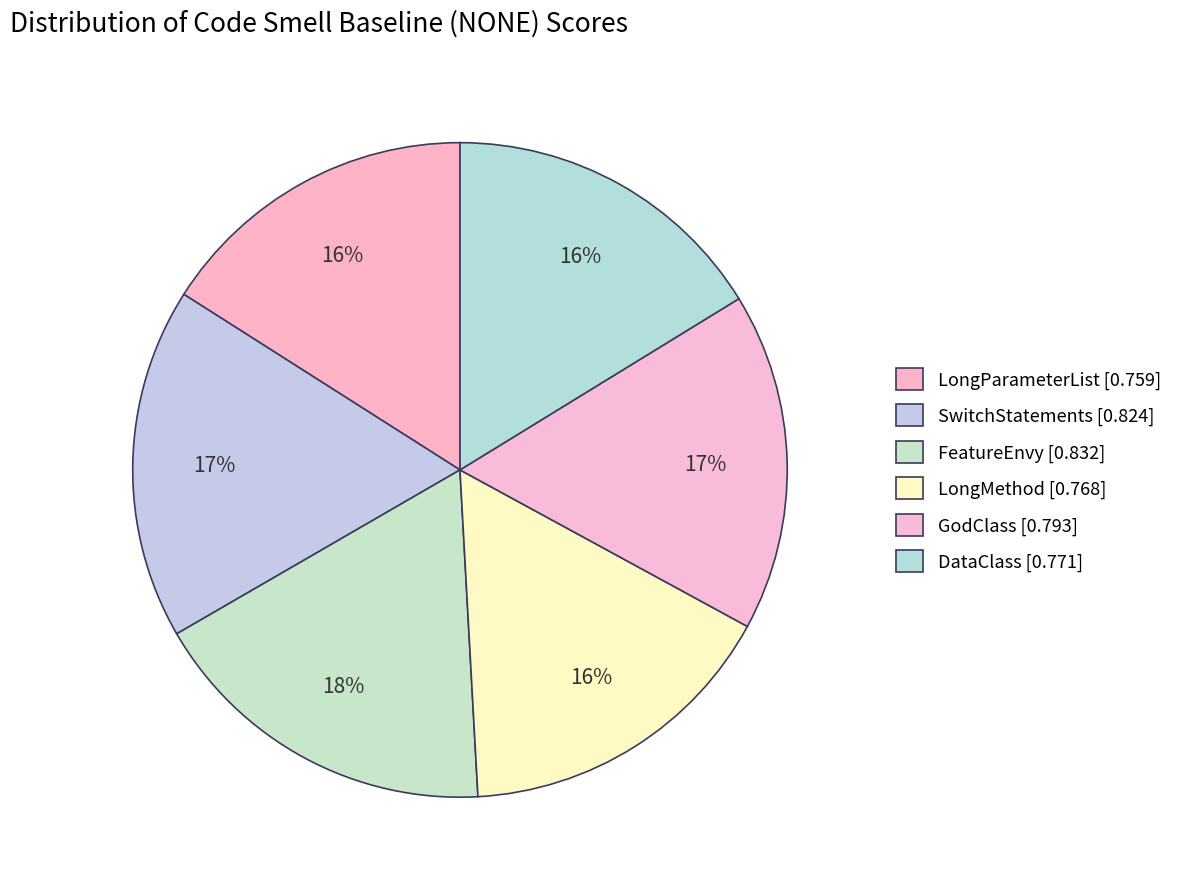

Does GodClass account for over 50% of the chart?

No